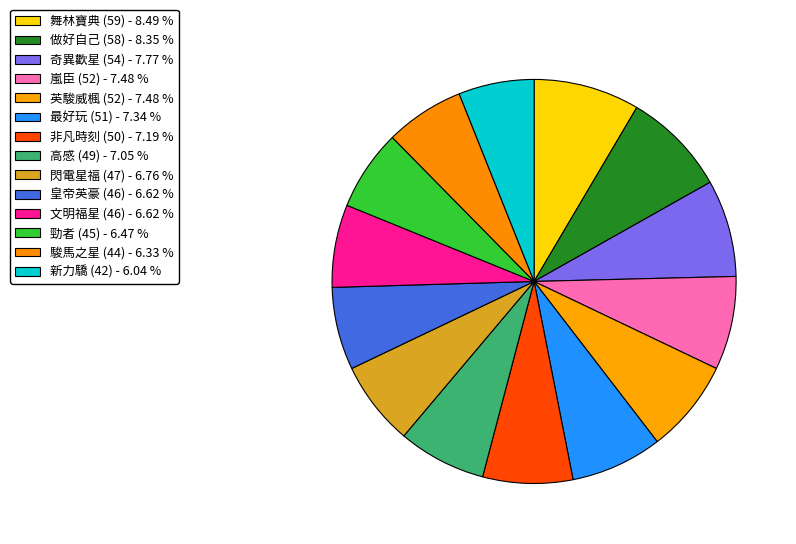

Which slice is the largest?

舞林寶典 (59)